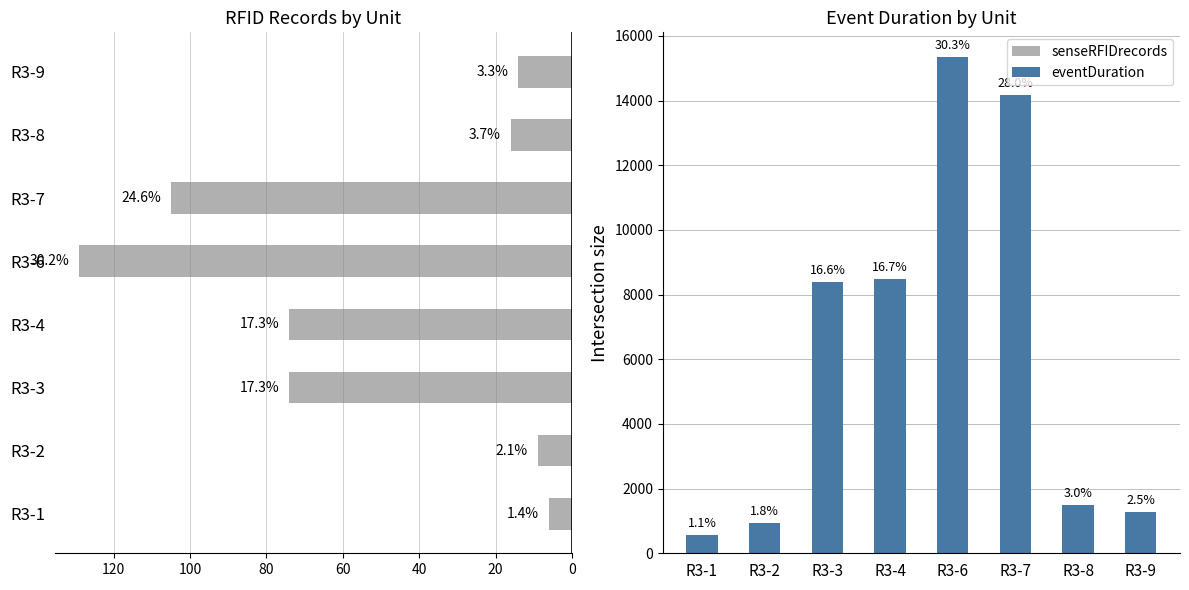

The value of senseRFIDrecords at R3-2 is 9. True or false?

True